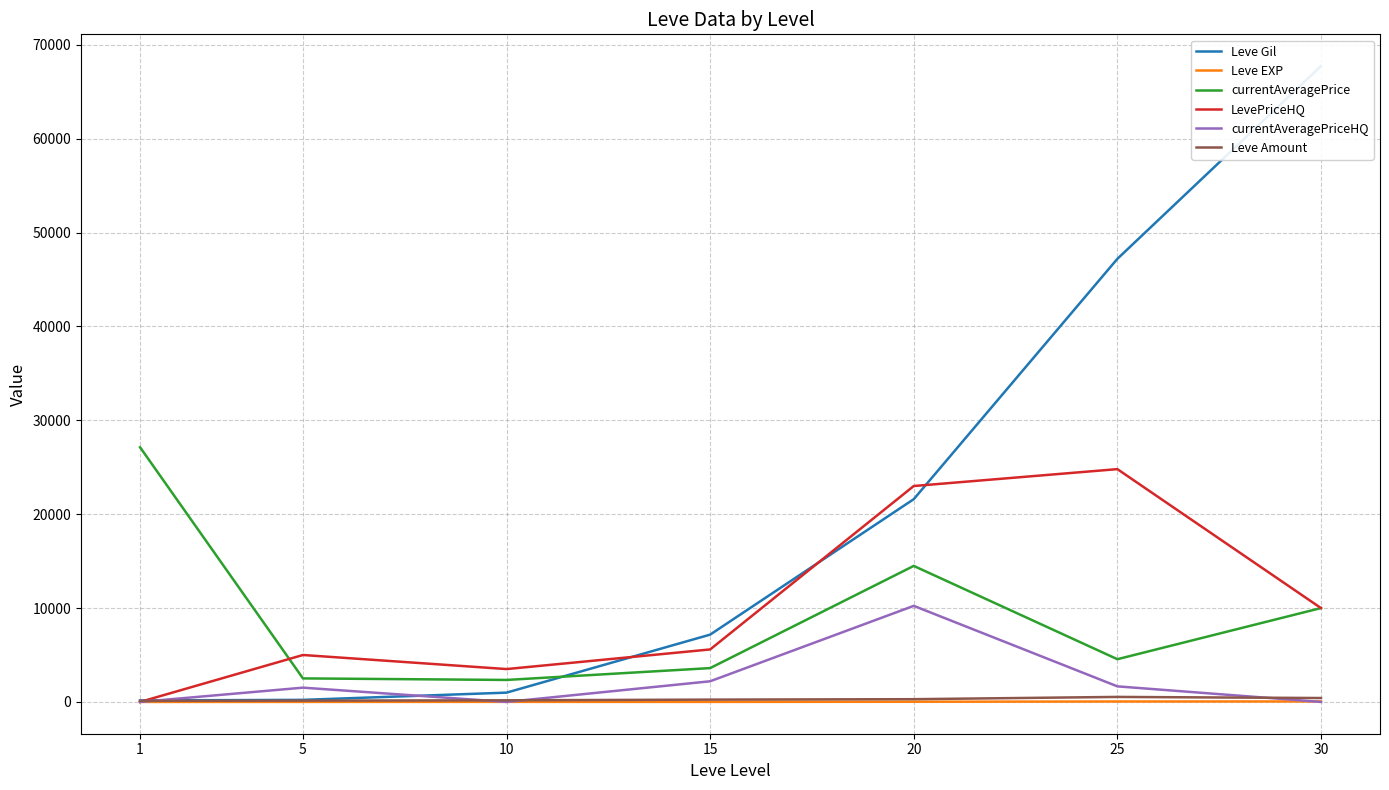

True or false: Leve Amount has a value of 173 at 1.

False